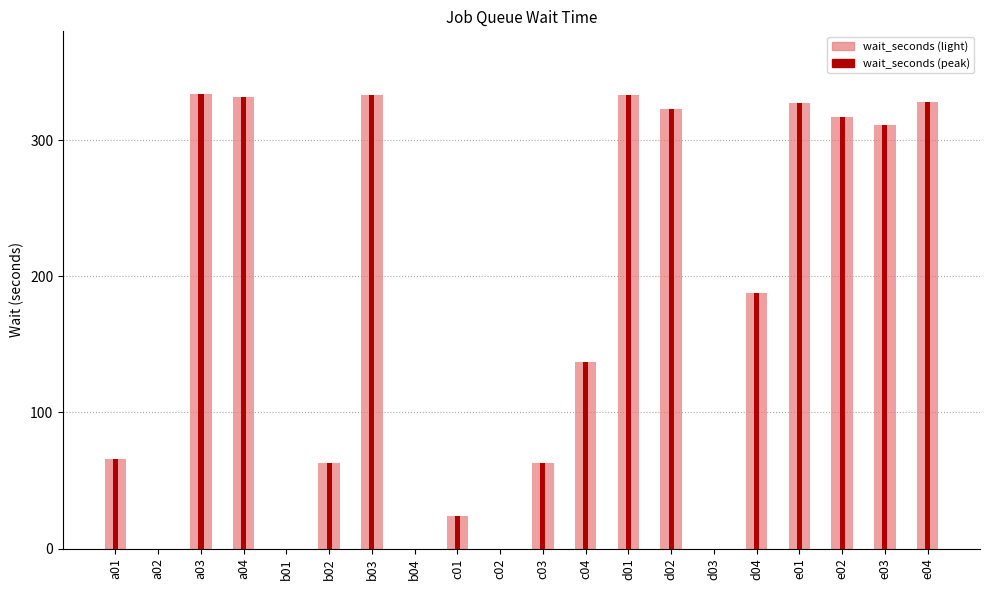

Which label corresponds to the smallest value in the chart?

a02